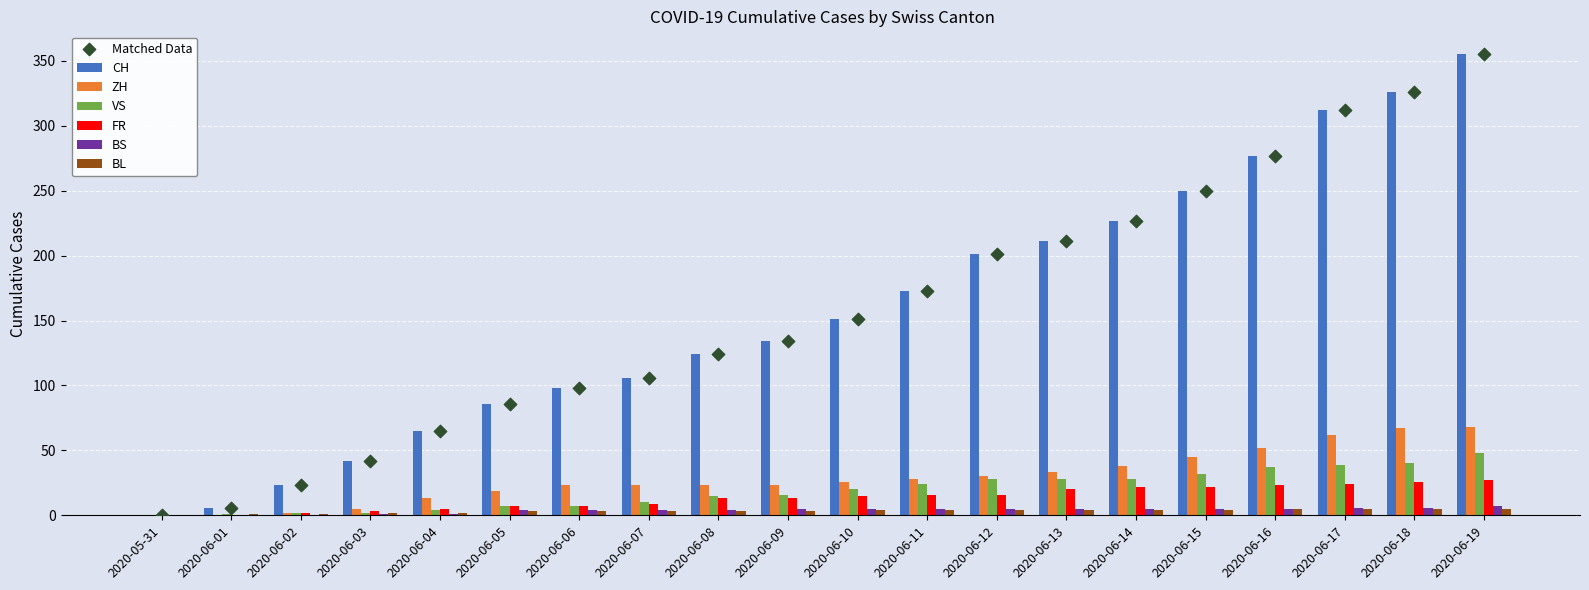

Which series has the widest spread of Y values?

CH